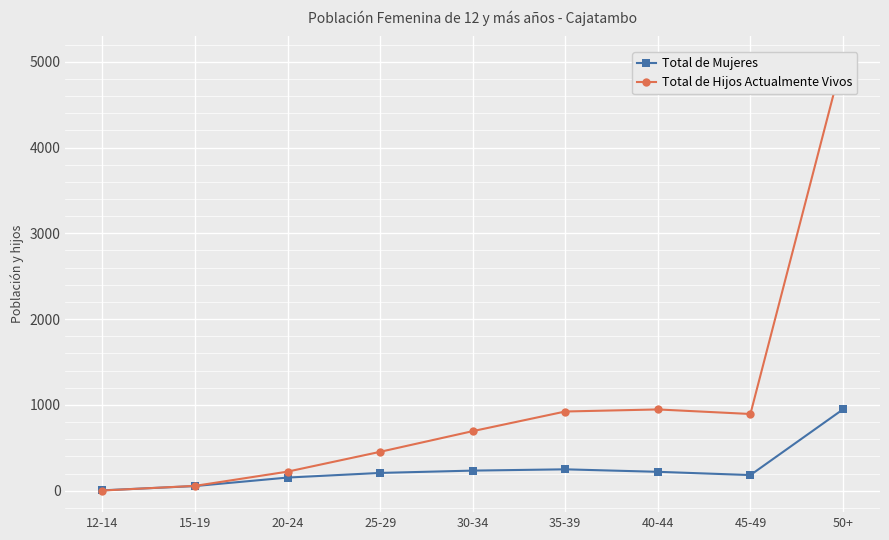

At which label does Total de Hijos Actualmente Vivos first exceed 694?

35-39